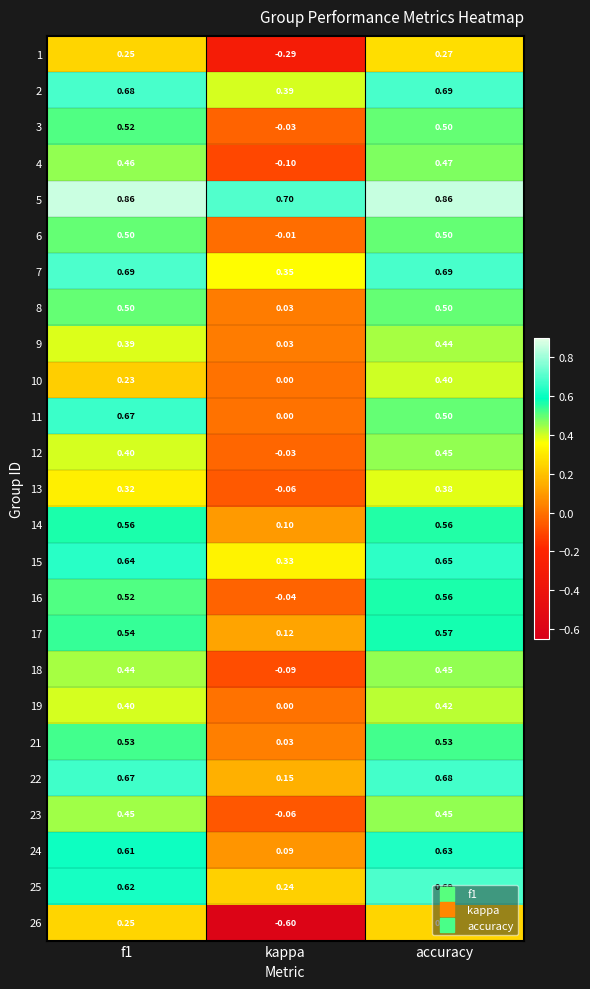

At which category is the sum across all series the highest?

accuracy